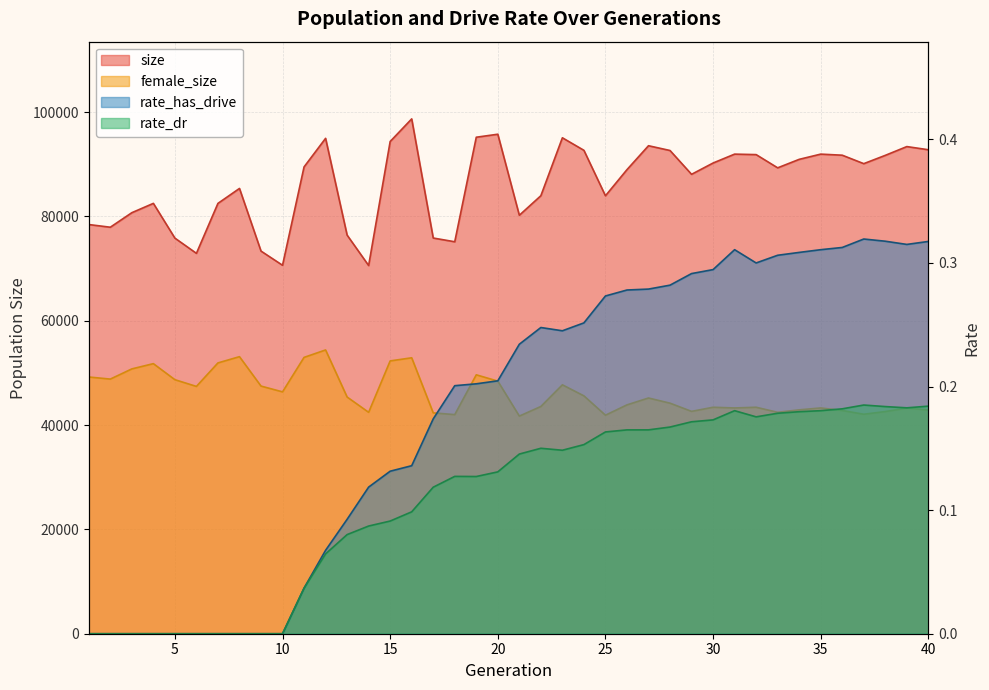

The value of rate_has_drive at 28 is 0.1. True or false?

False